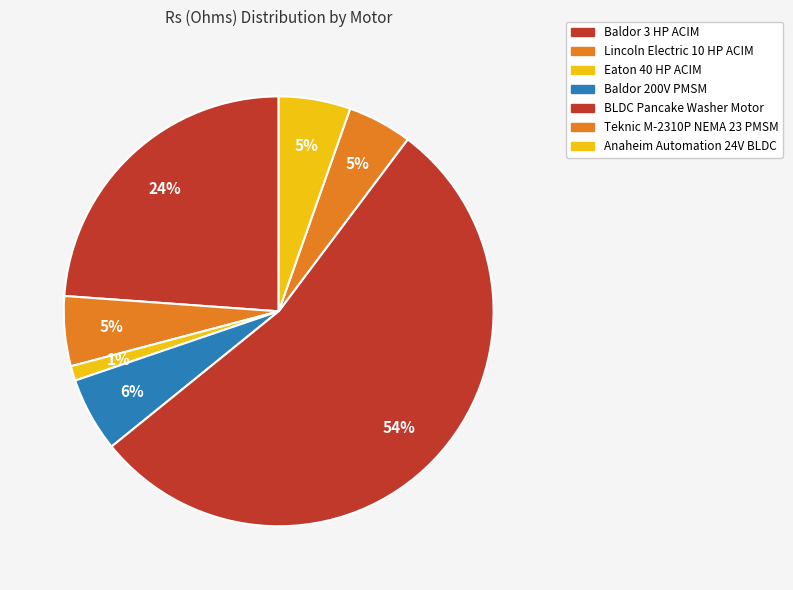

Which slice is the smallest?

Eaton 40 HP ACIM